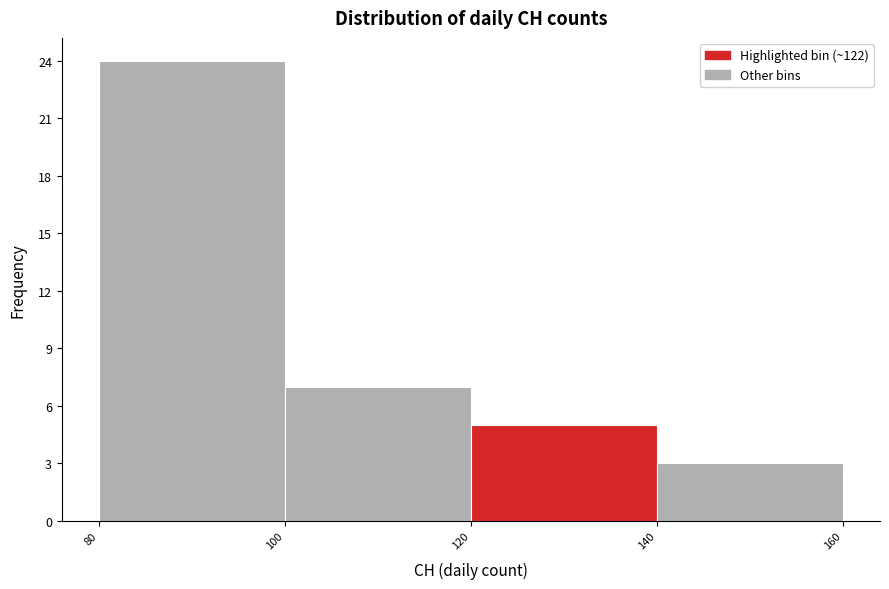

Which range on the x-axis has the tallest bar?

80 to 100